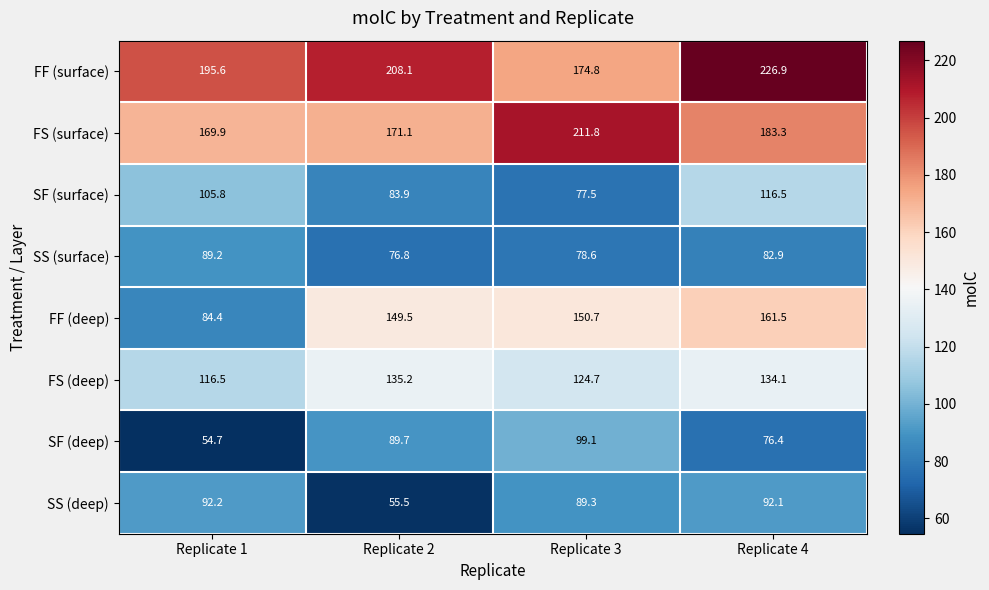

Which category has the highest value across all series?

Replicate 4